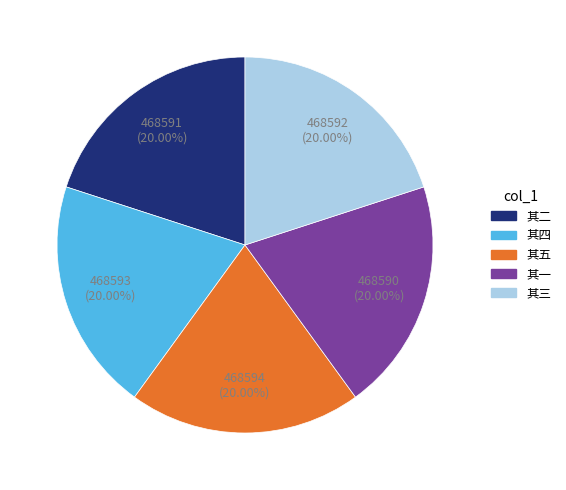

Is the sum of 其四 and 其二 greater than half?

No